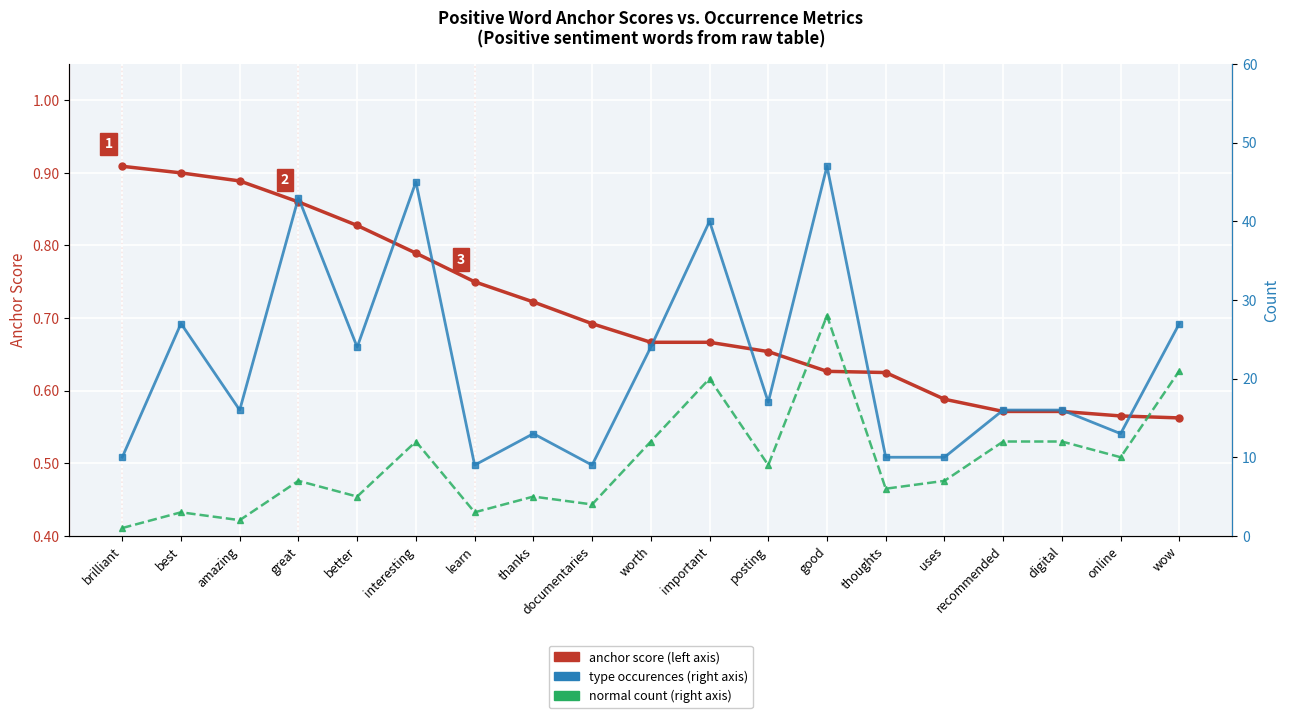

What is the value of the type occurences point at the 16th from the left?

16.0